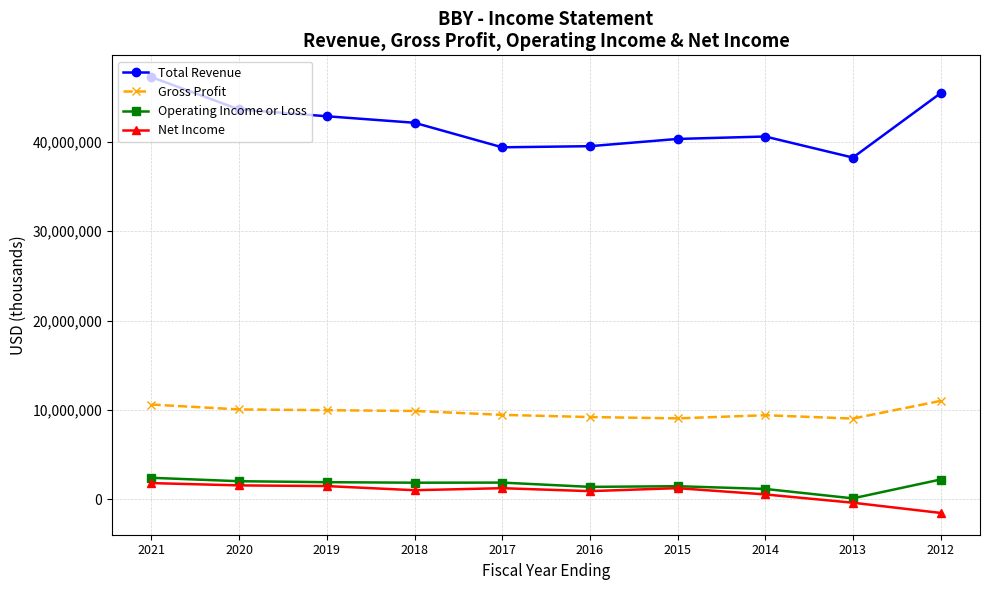

The value of Total Revenue at 2016 is 19622773. True or false?

False